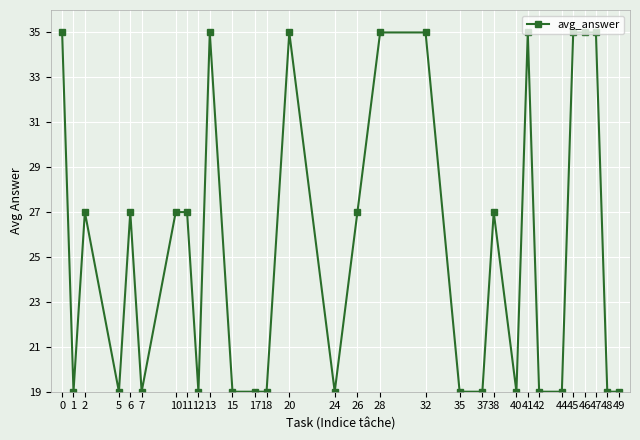

At which category does the data reach its first local valley?

1